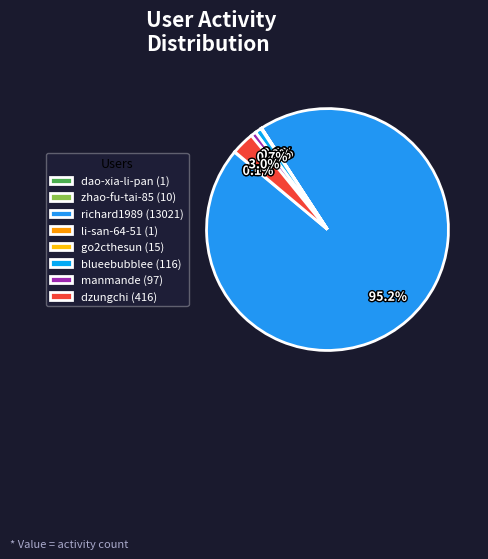

What is the change in value from go2cthesun to blueebubblee?

+101